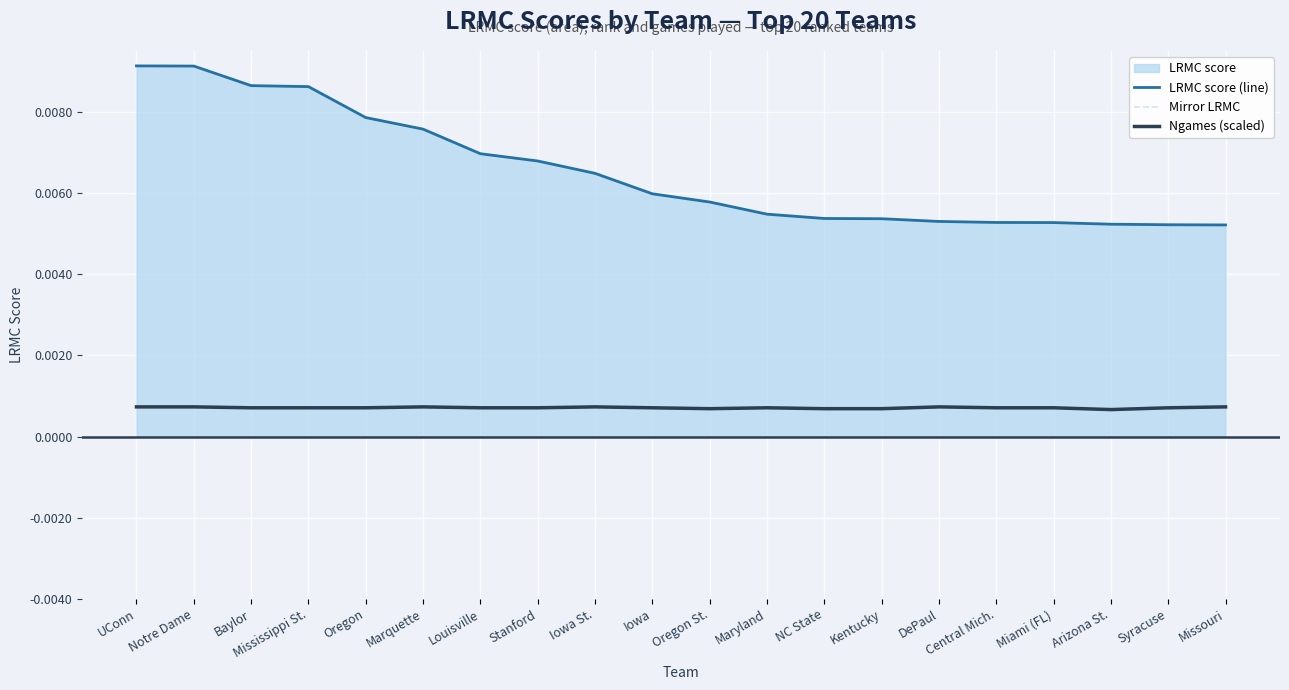

At which label does LRMC score (line) reach its peak?

UConn